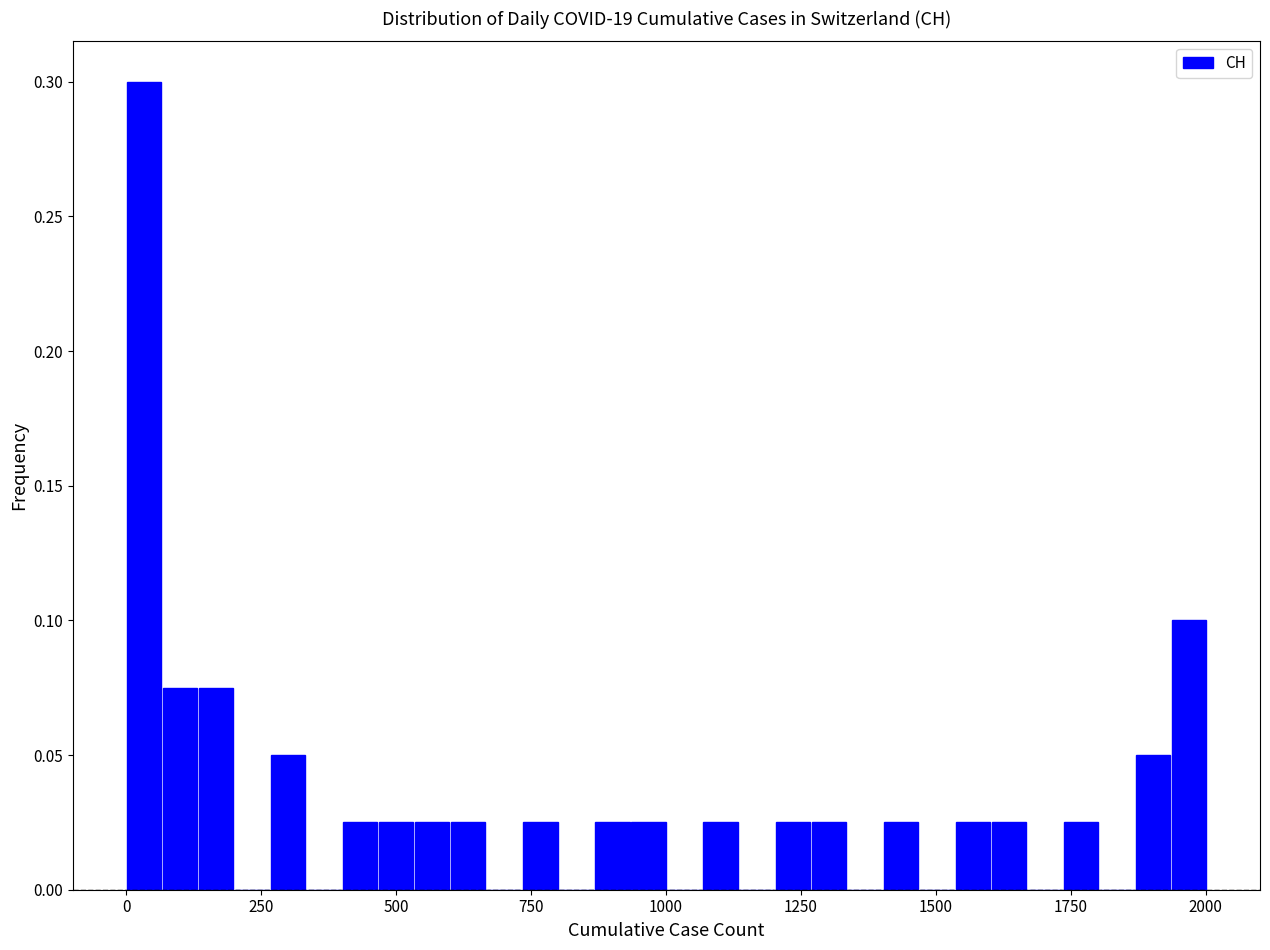

Around what value on the x-axis is the tallest bar? Give the approximate position of its centre, as read against the axis.

50